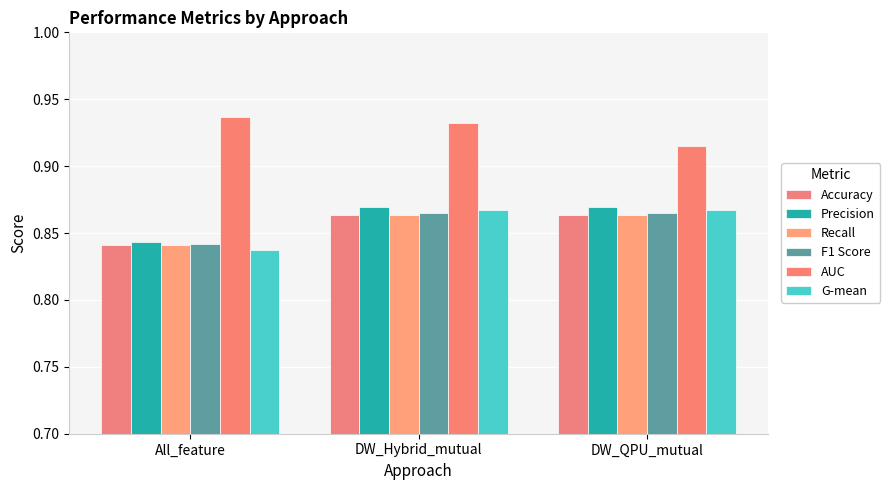

Are the bars horizontal?

No